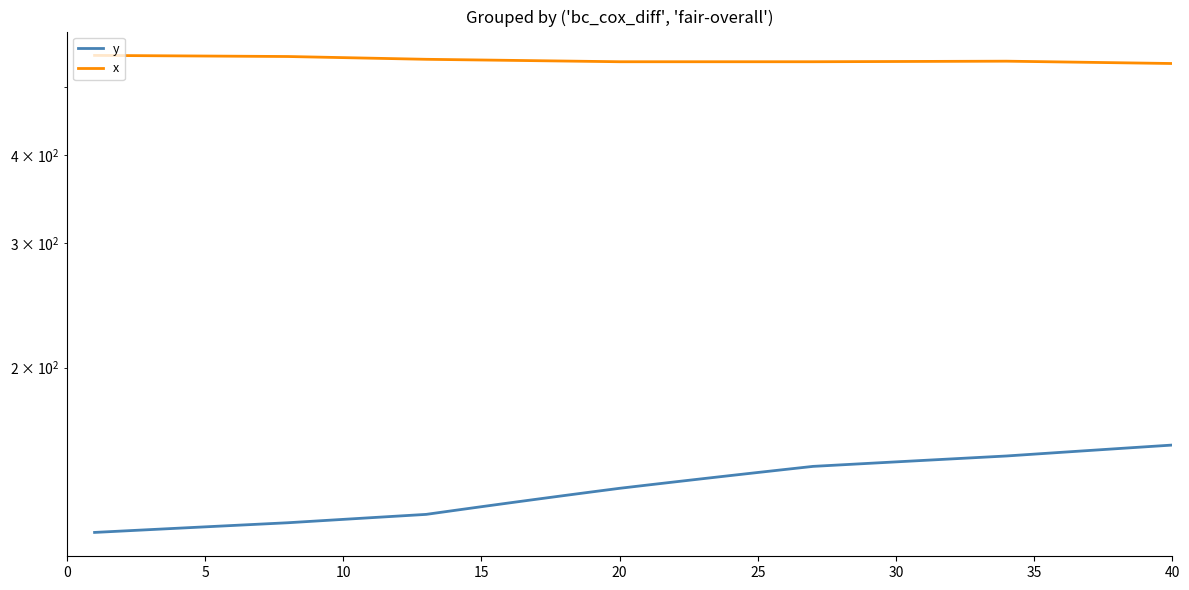

What is the value of the y point at the 29th from the left?

146.3